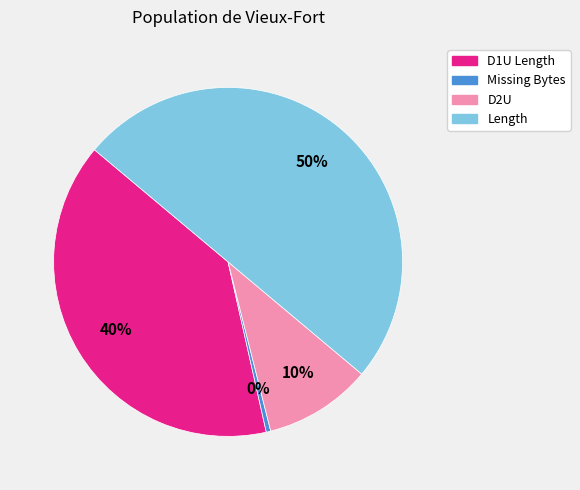

Which slice is the largest?

Length